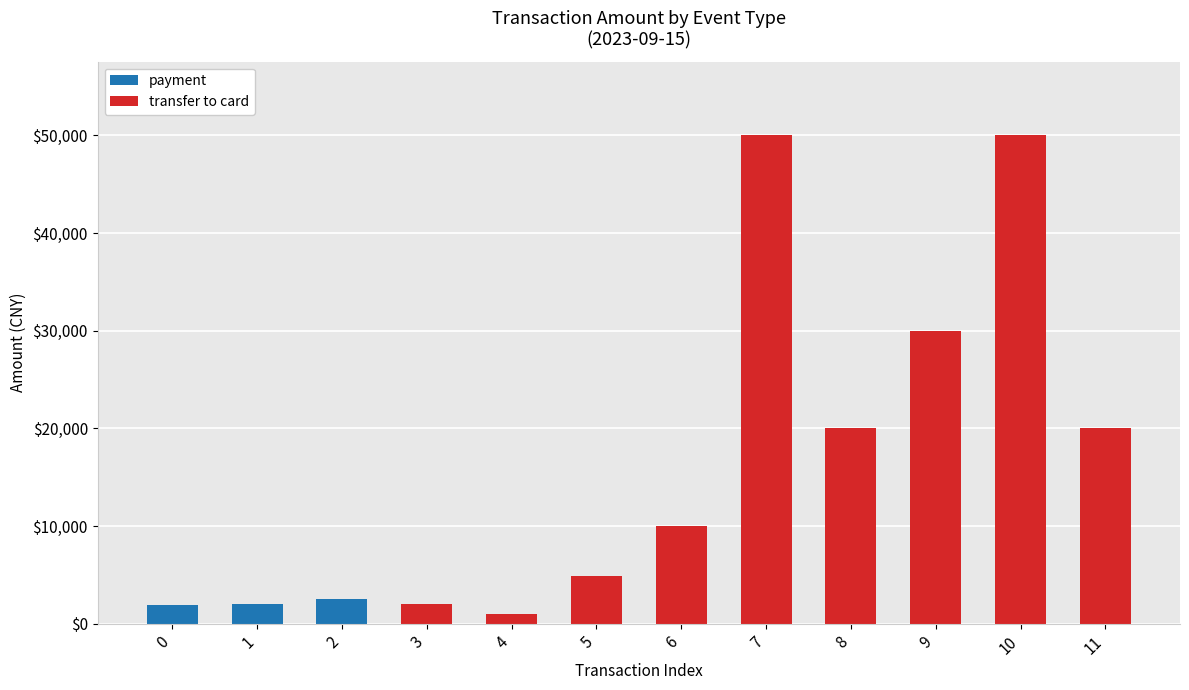

What is the sum of all payment values?

6400